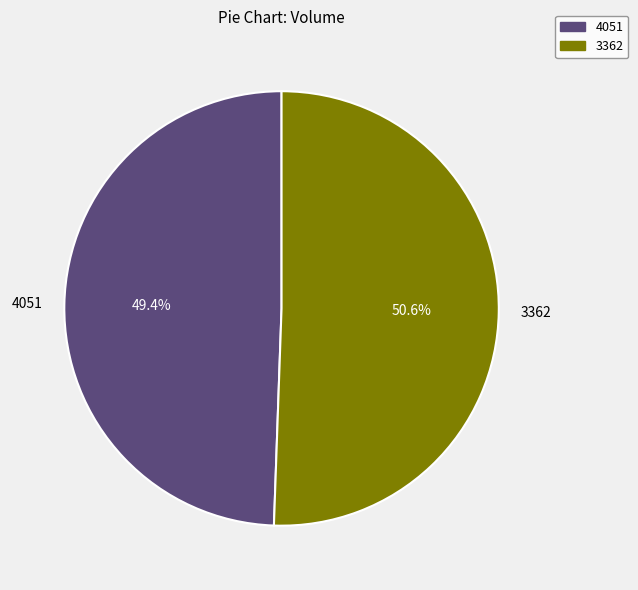

To the nearest percent, what is the difference between the 4051 and 3362 slice percentages?

1%